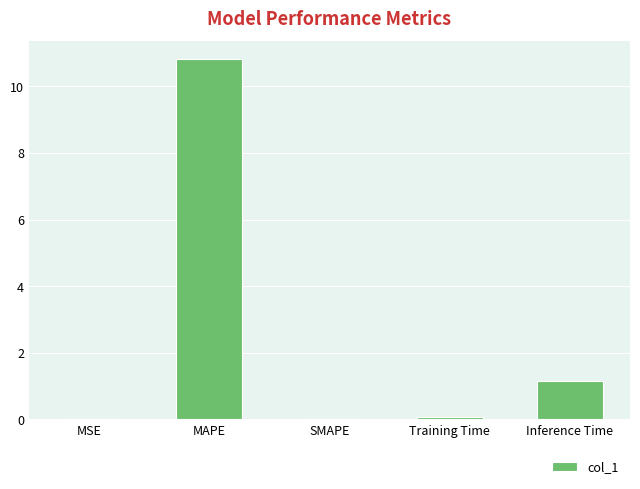

The chart shows a value of -7.5 at SMAPE. True or false?

False